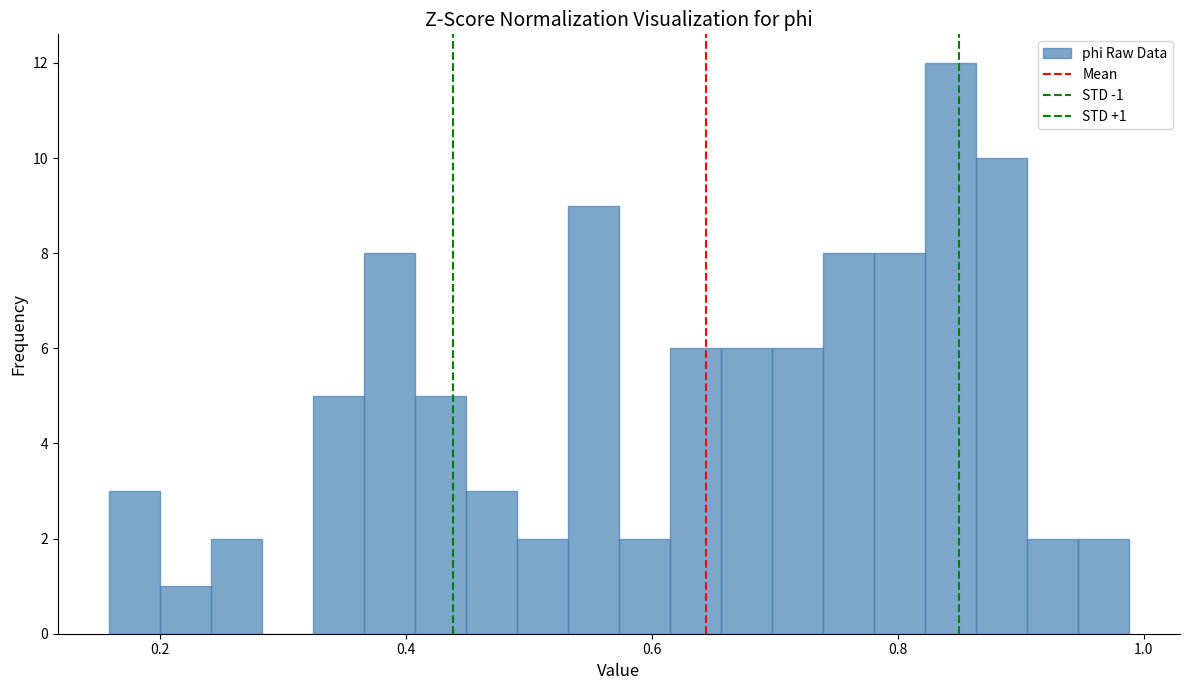

Around what value on the x-axis is the tallest bar? Give the approximate position of its centre, as read against the axis.

0.84